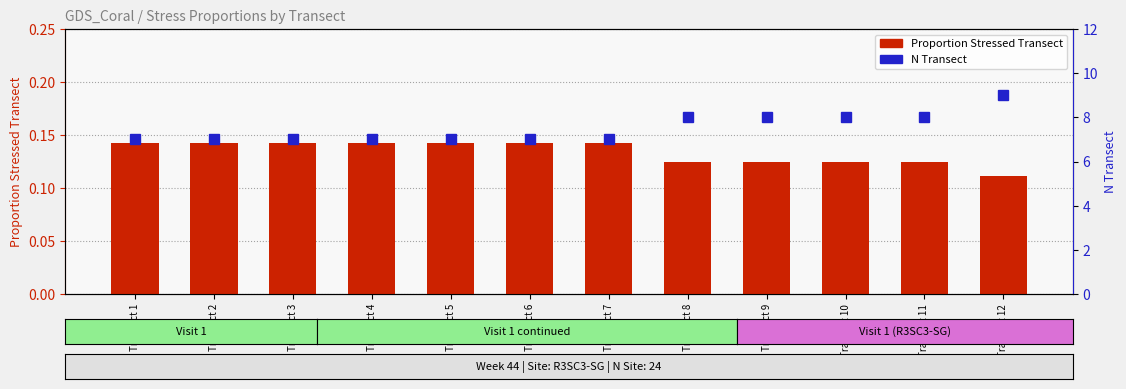

What are all the series names shown in the legend?

Proportion Stressed Transect, N Transect